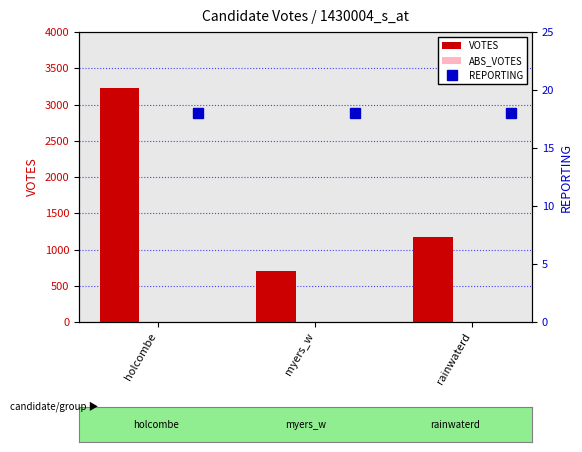

Reading right to left, transcribe all the data shown in this chart.

VOTES: 1177	709	3232
ABS_VOTES: 0	0	0
REPORTING: 18	18	18